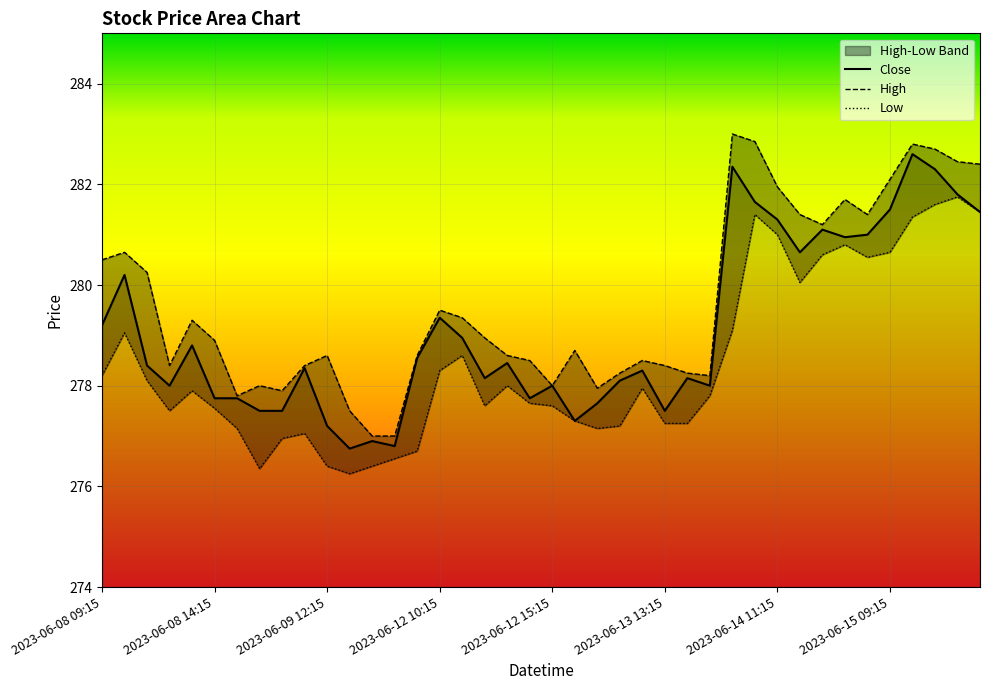

Between 2023-06-12 14:15 and 2023-06-08 14:15, which is larger?

2023-06-08 14:15